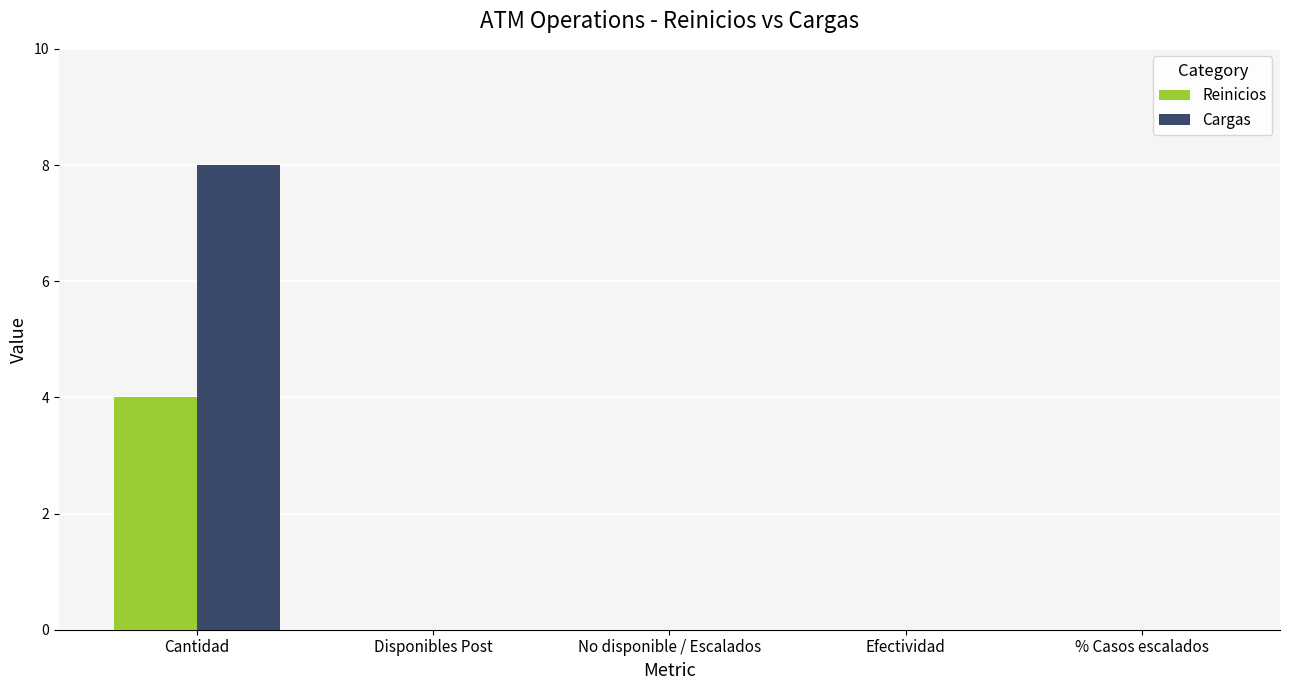

What are all the series names shown in the legend?

Reinicios, Cargas